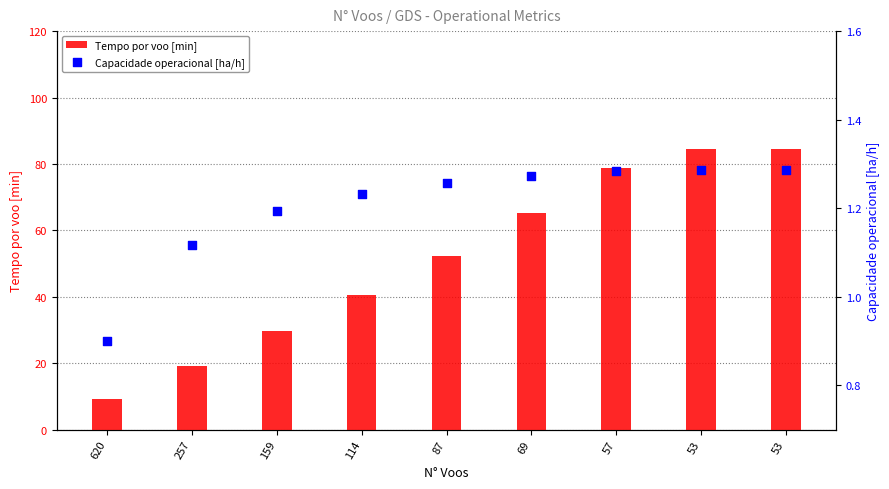

Which series has the largest total across all categories?

Tempo por voo [min]